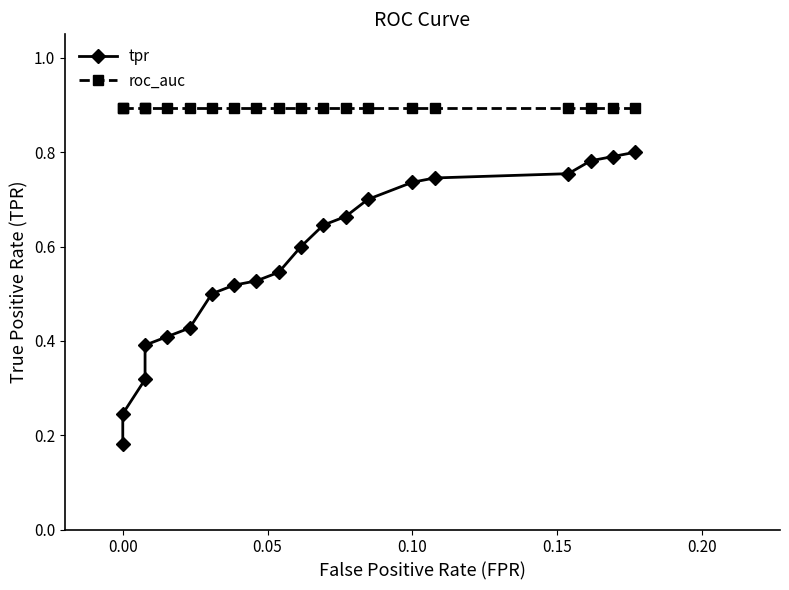

True or false: roc_auc has a value of 0.9 at 0.05.

True